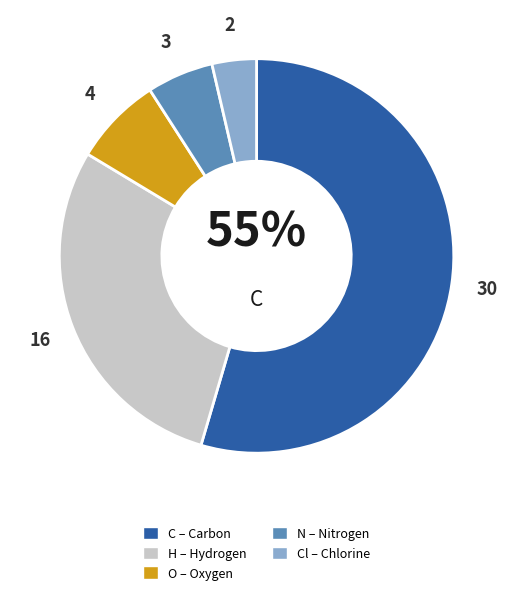

To the nearest percent, what is the difference between the largest and smallest slice percentages?

51%